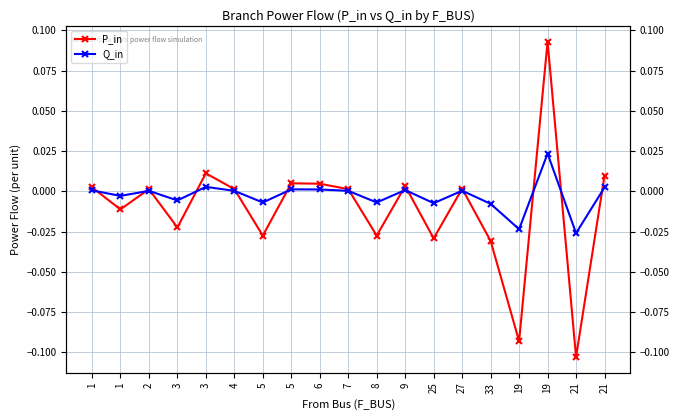

What are all the series names shown in the legend?

P_in, Q_in